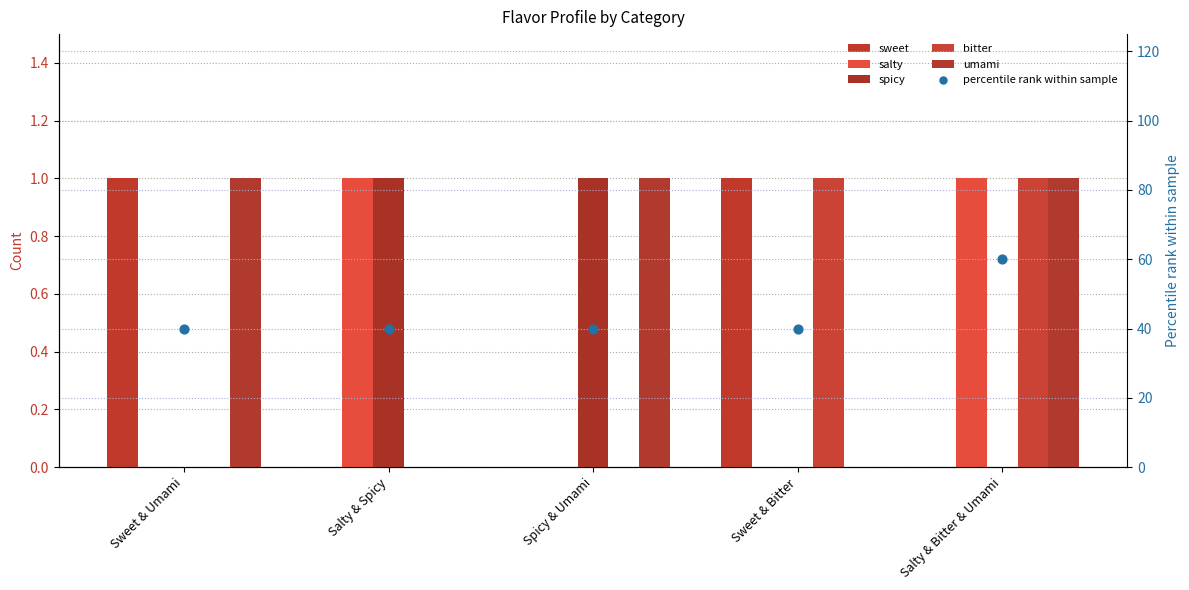

At how many categories does at least one series exceed 10?

5